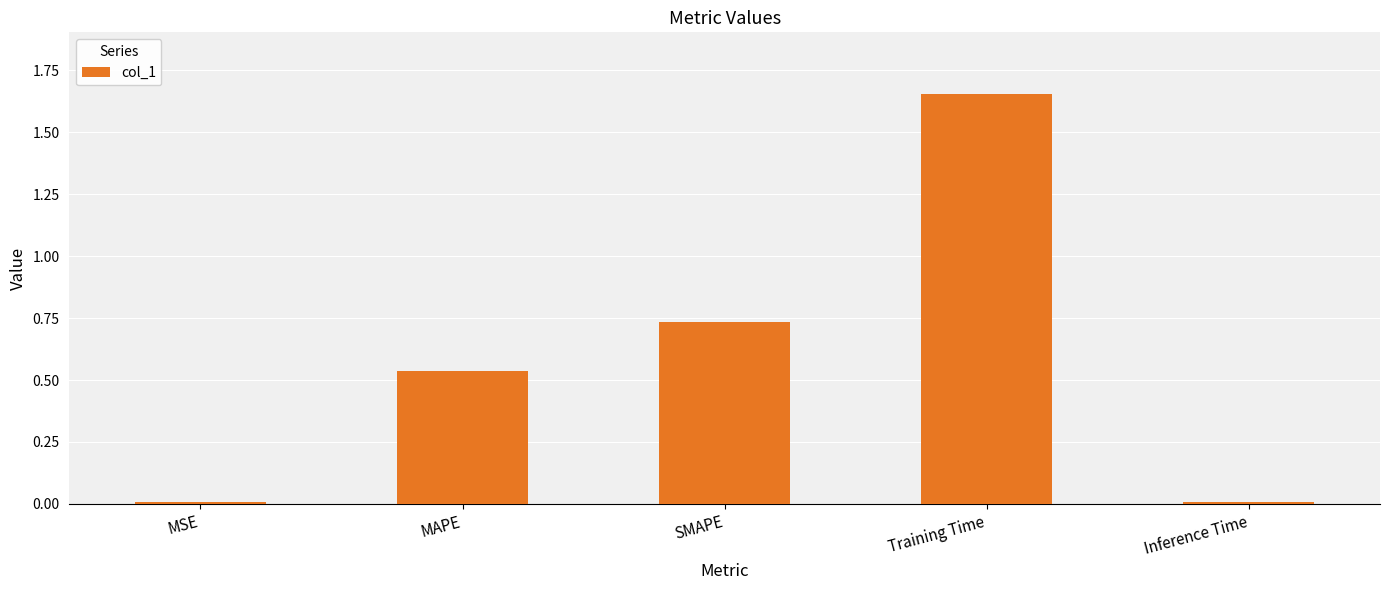

What position from the right is MAPE?

4